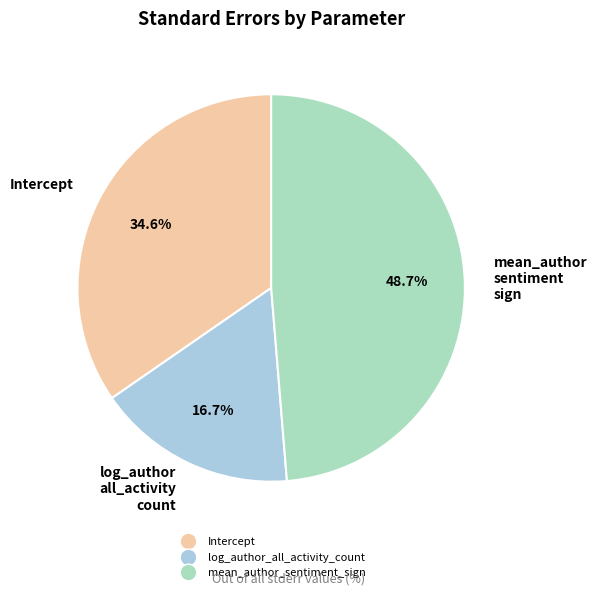

Which category has the smallest portion of the pie?

log_author all_activity count